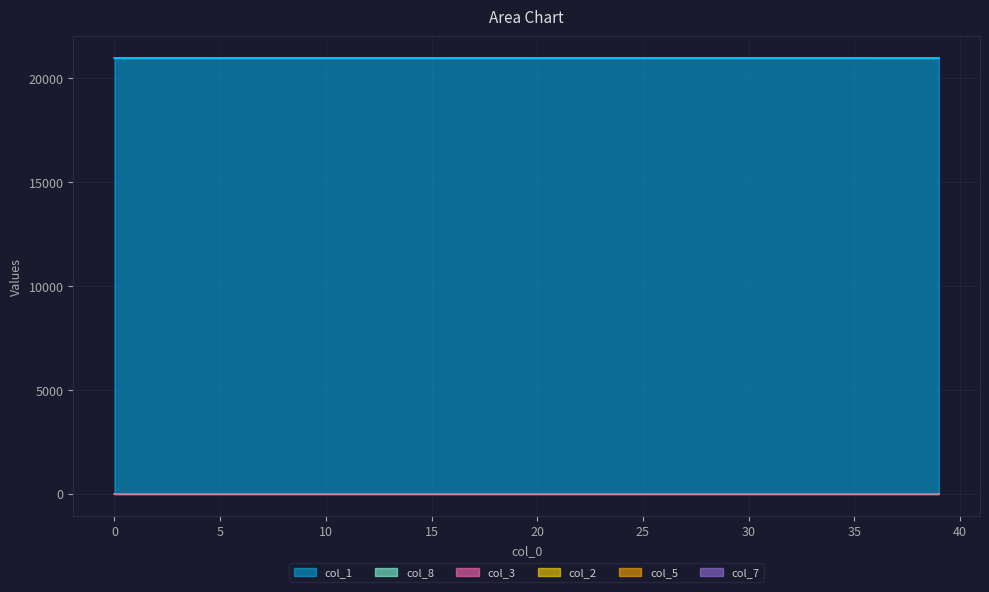

How many data points does each series have?

40